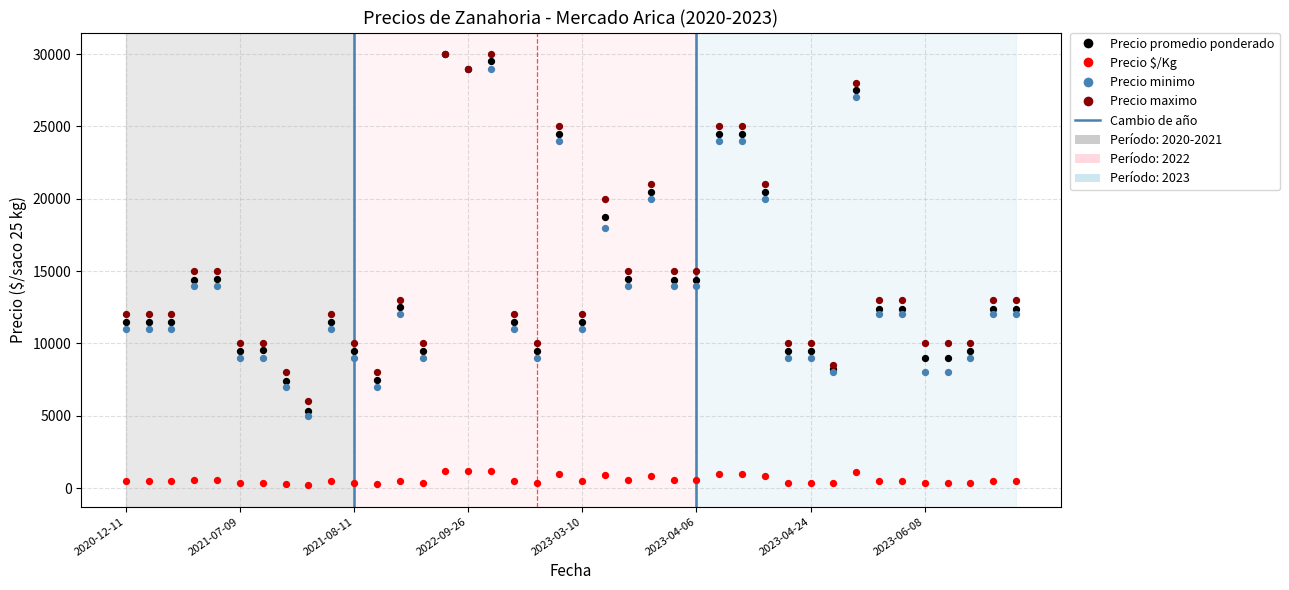

In the Precio minimo series, what Y value is closest to 17500?

18000